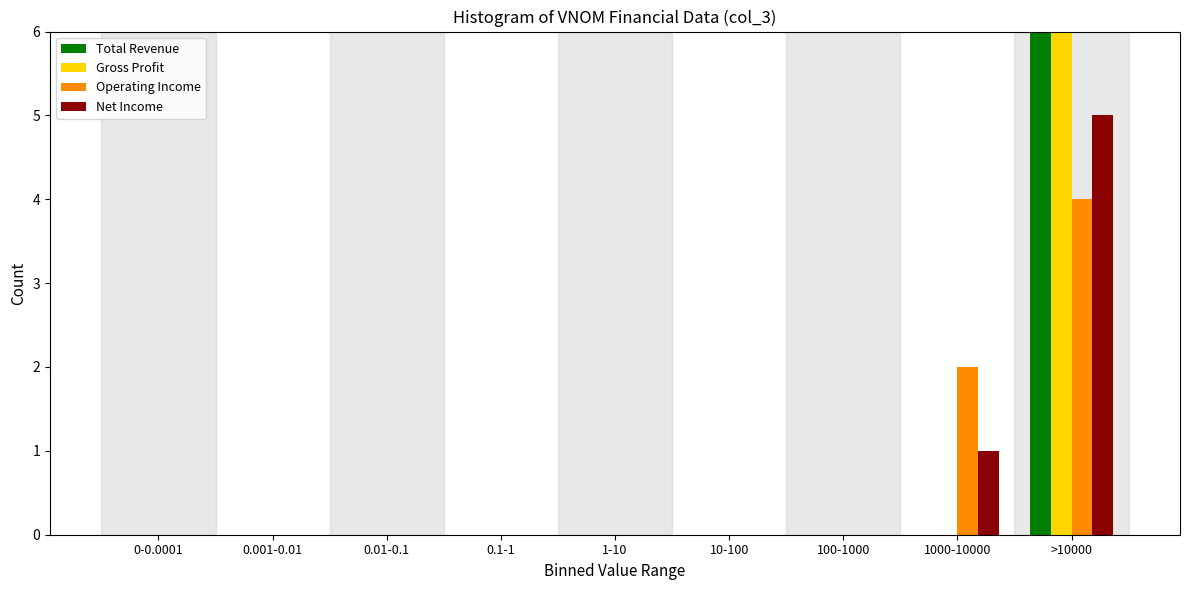

The value of Total Revenue at 0.01-0.1 is 0. True or false?

True